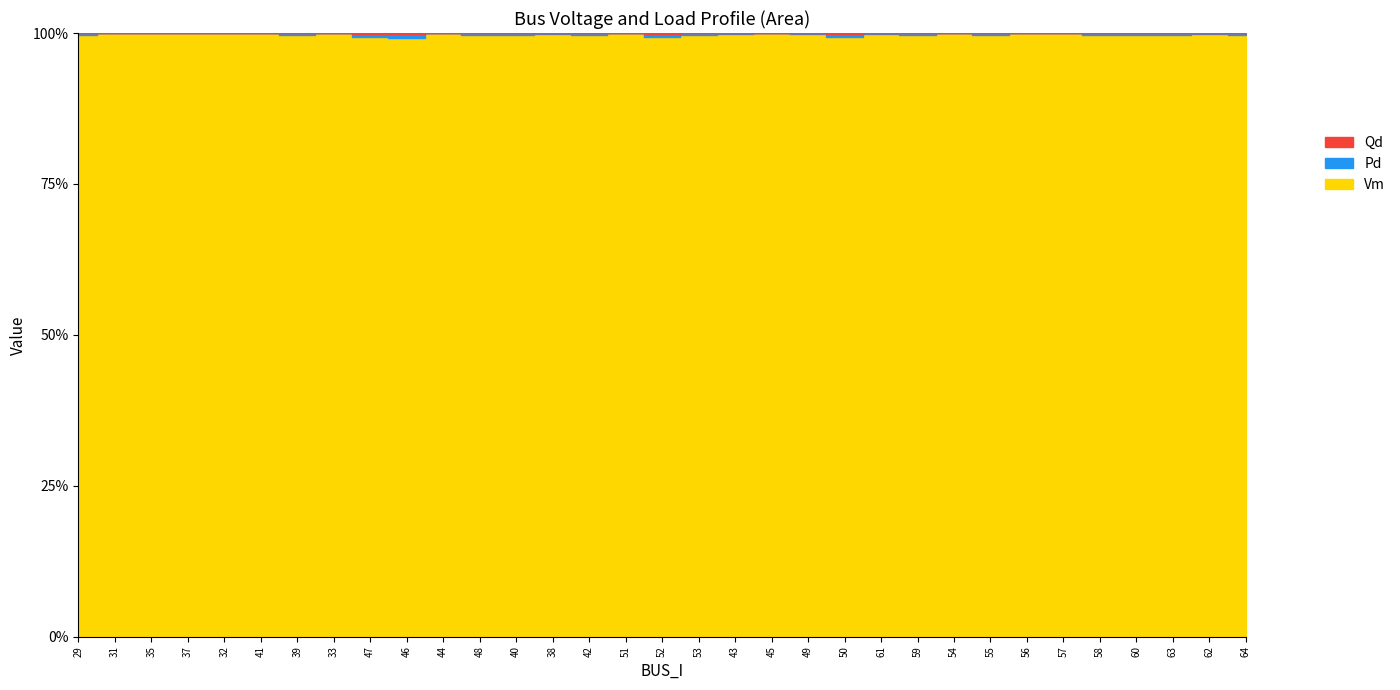

What is the label of the 12th point from the right?

50